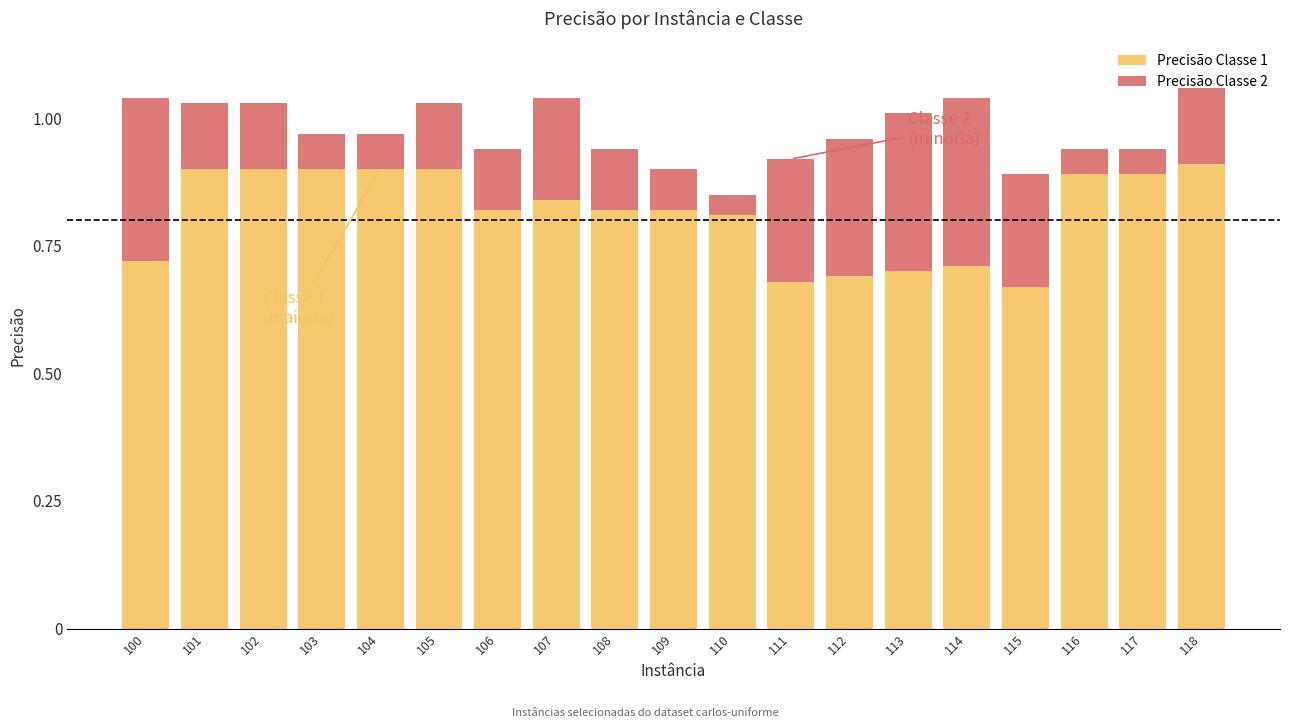

The value of Precisão Classe 1 at 105 is 0.9. True or false?

True